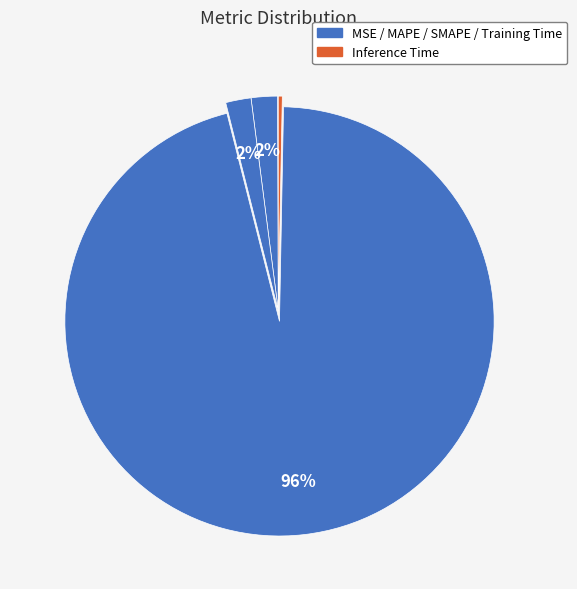

Which slice represents more than half of the pie?

Training Time